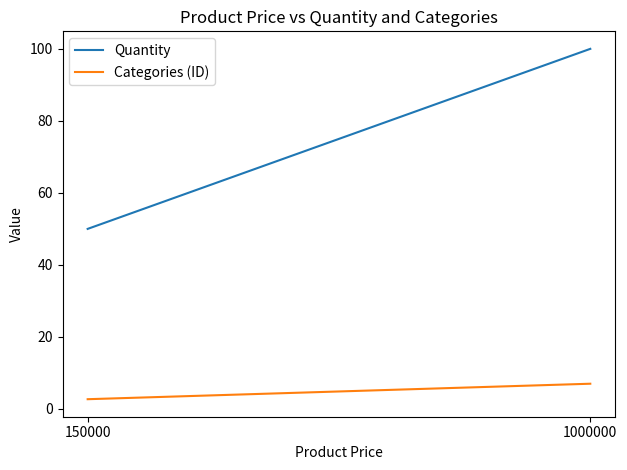

Rank the series by their average value, from lowest to highest.

Categories (ID), Quantity